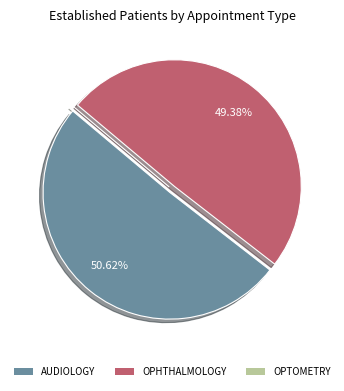

What is the total percentage of AUDIOLOGY and OPHTHALMOLOGY?

100.0%